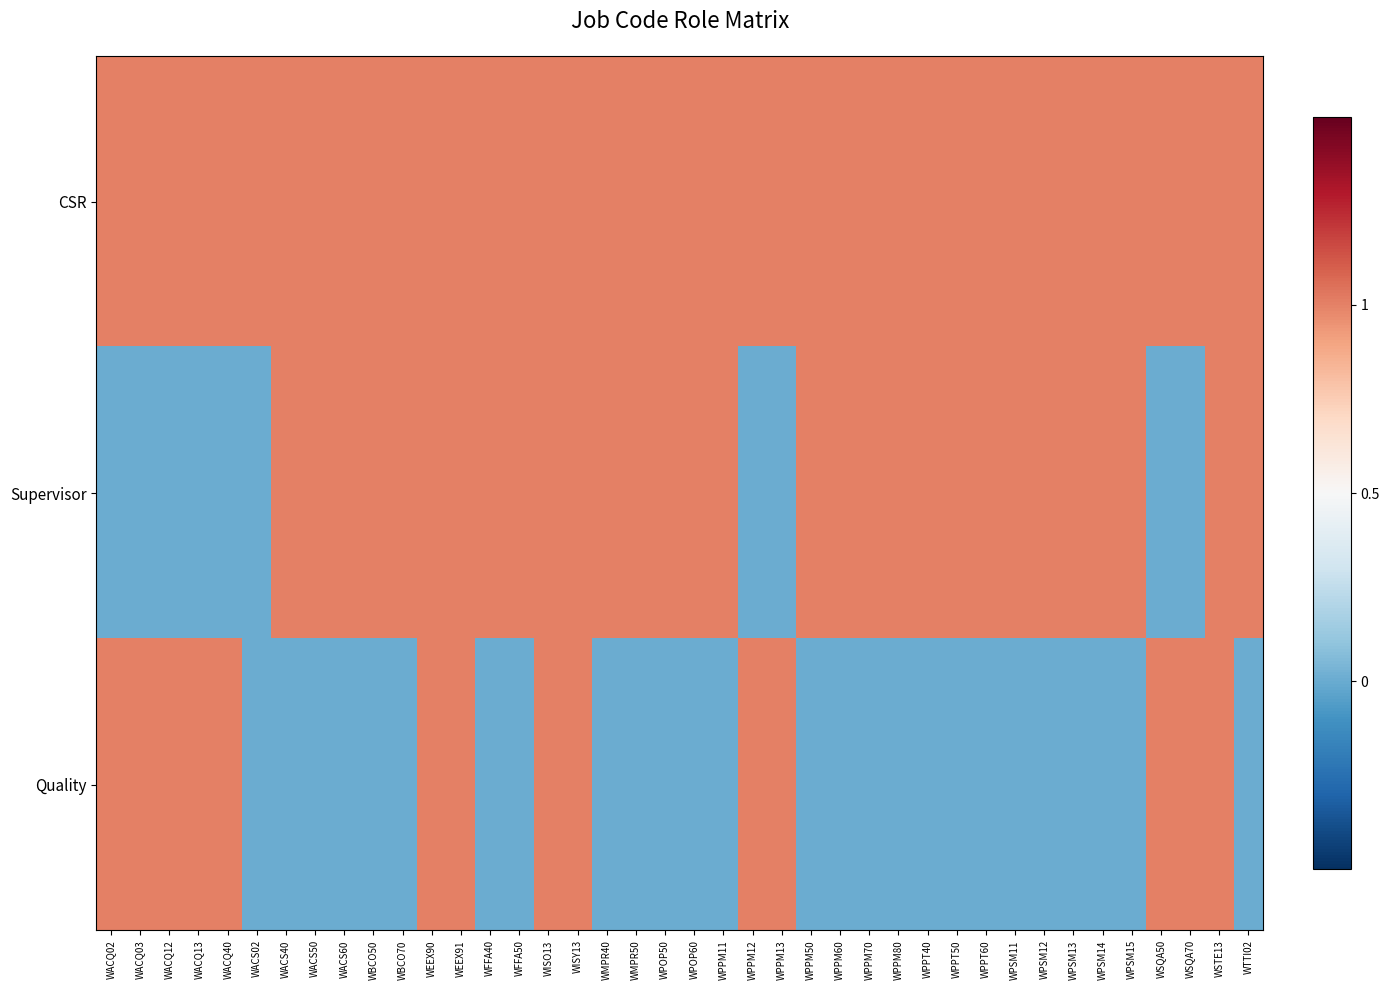

At which category is the sum across all series the highest?

WEEX90